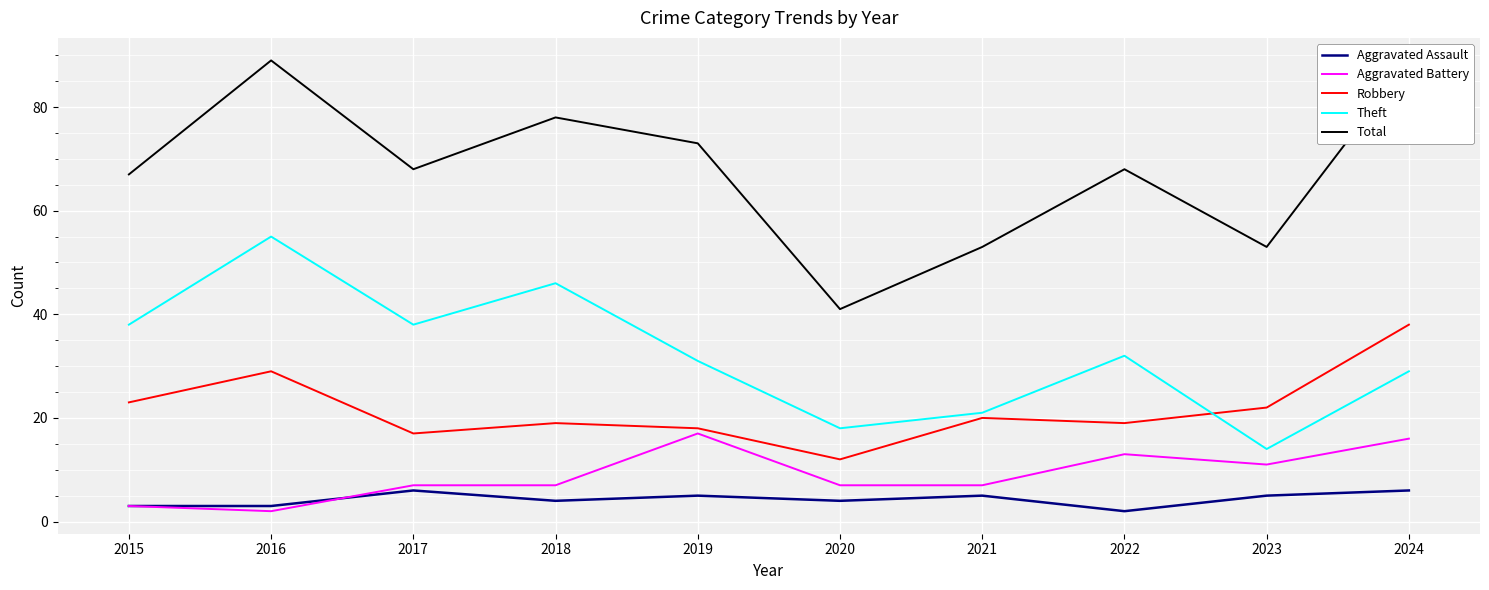

True or false: Aggravated Assault has a value of 3 at 2015.

True